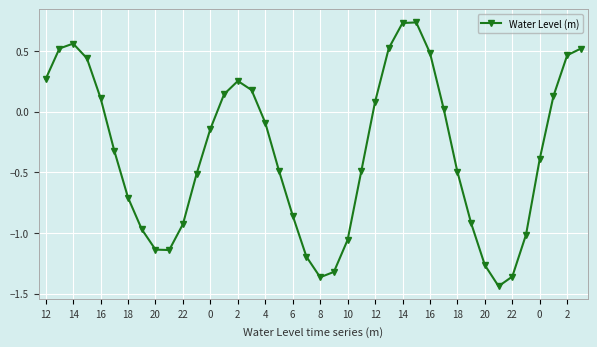

What is the difference between the maximum and minimum values?

2.2